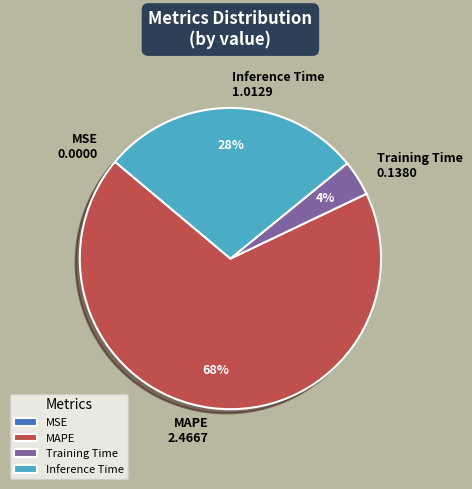

Is the sum of Training Time and Inference Time greater than half?

No